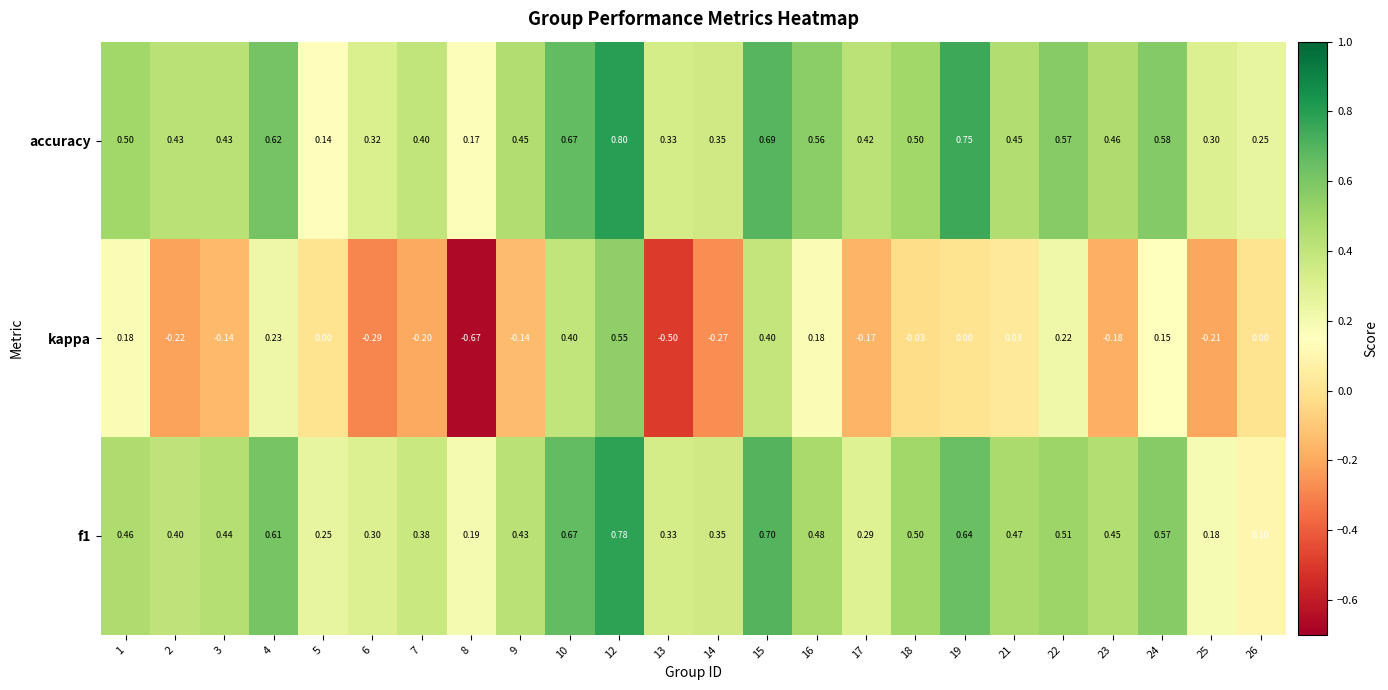

Is the value of kappa at 17 greater than the value of accuracy at 5?

No